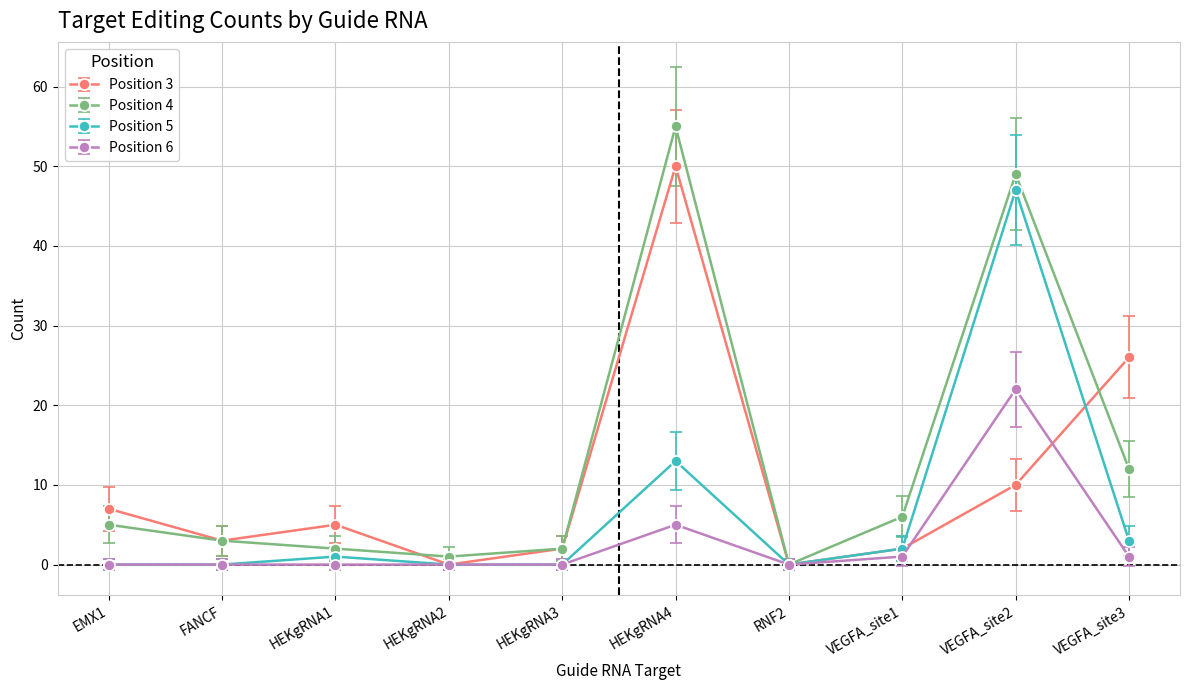

What is the label of the 3rd point from the right?

VEGFA_site1